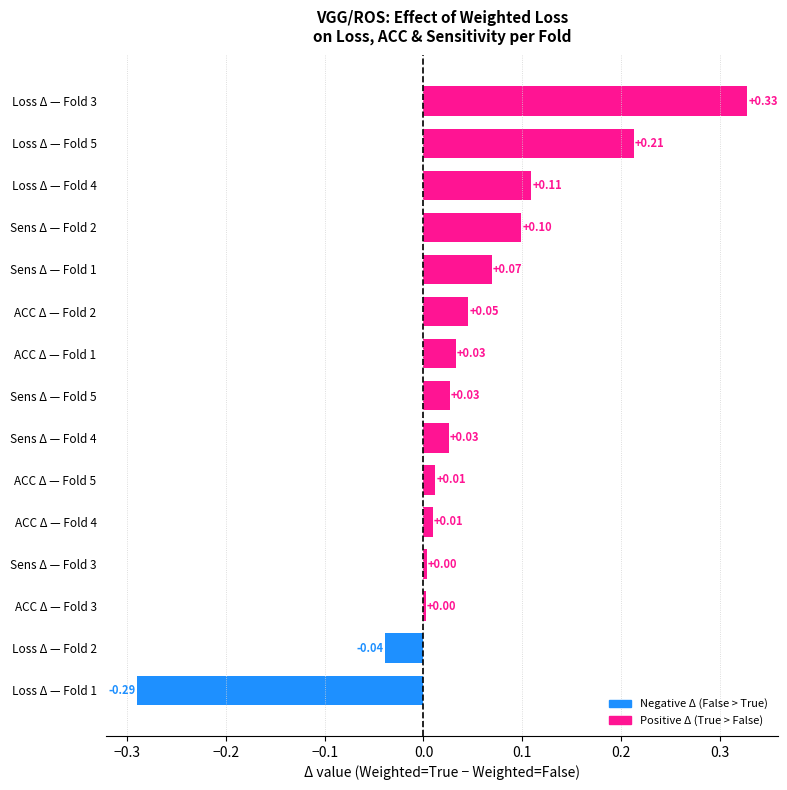

Count the number of categories in the chart.

15